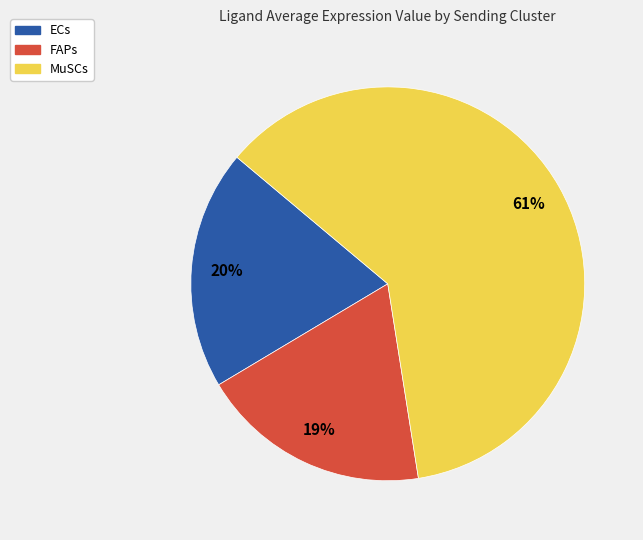

Is the sum of FAPs and ECs greater than half?

No